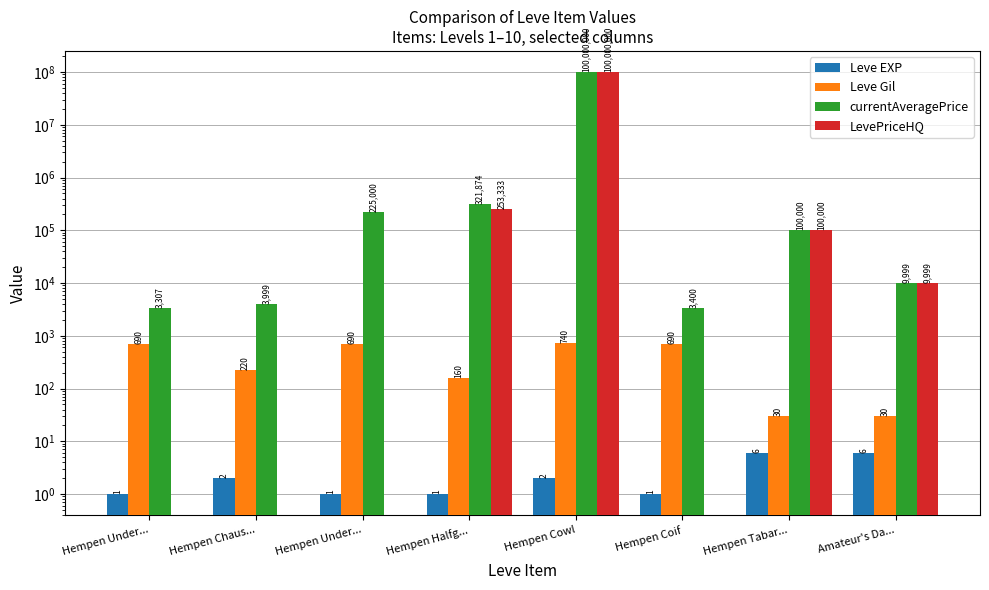

At which label does Leve EXP reach its peak?

Hempen Tabar...